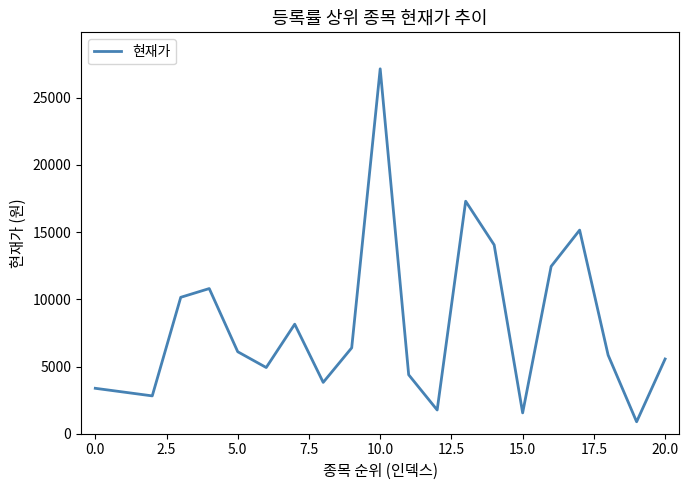

What is the greatest value displayed?

27150